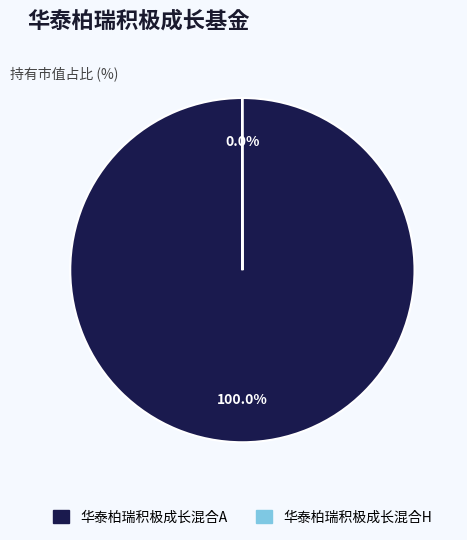

Which slice is the largest?

华泰柏瑞积极成长混合A